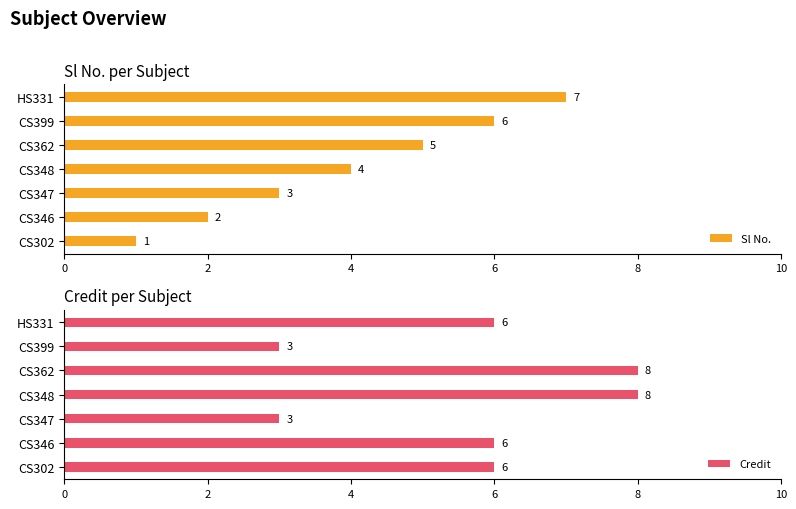

The value of Sl No. at CS399 is 6. True or false?

True